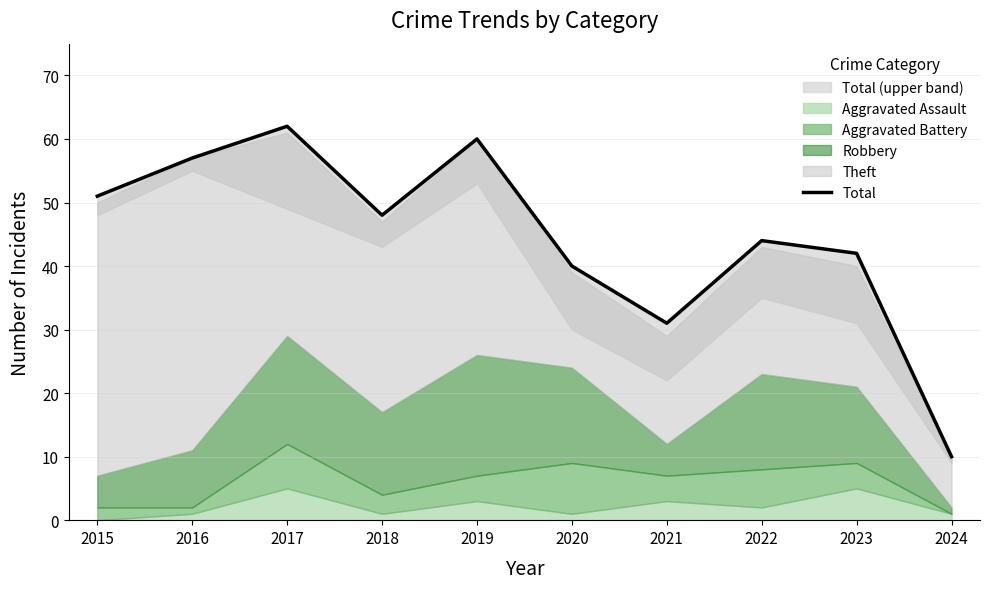

Which category has the lowest value across all series?

2024